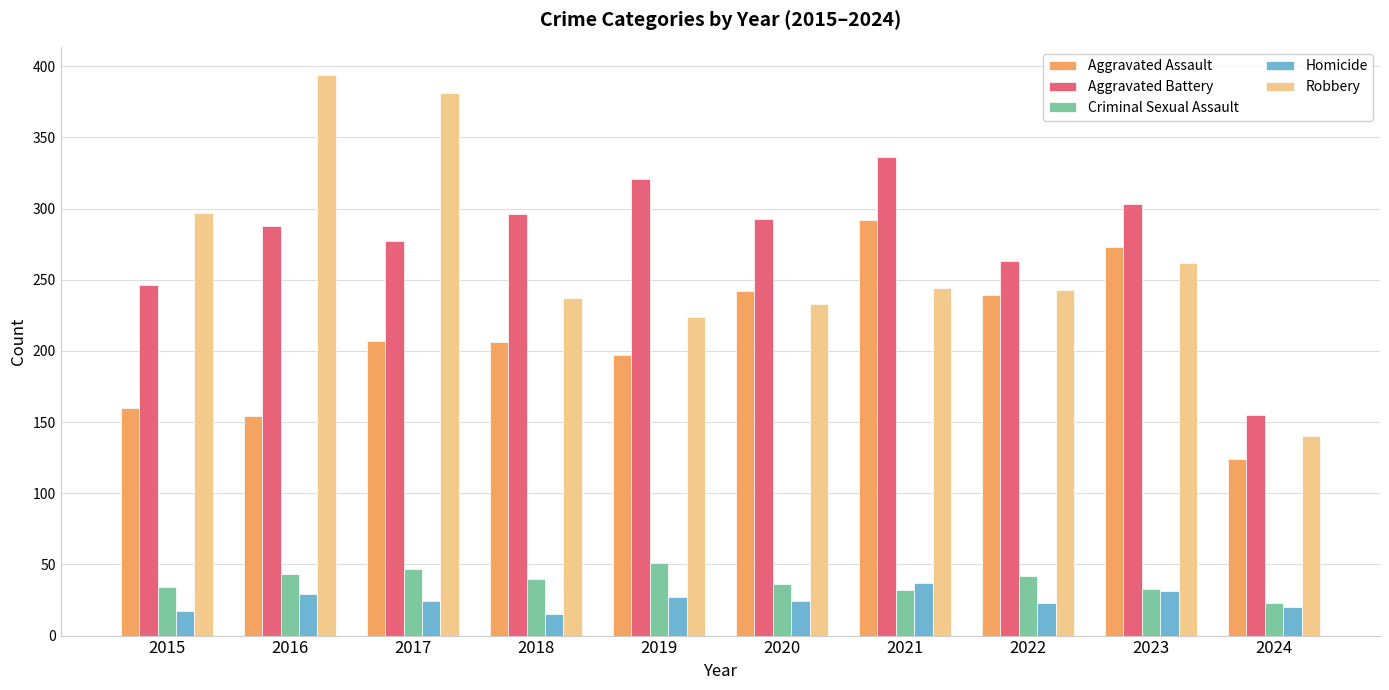

What are all the series names shown in the legend?

Aggravated Assault, Aggravated Battery, Criminal Sexual Assault, Homicide, Robbery